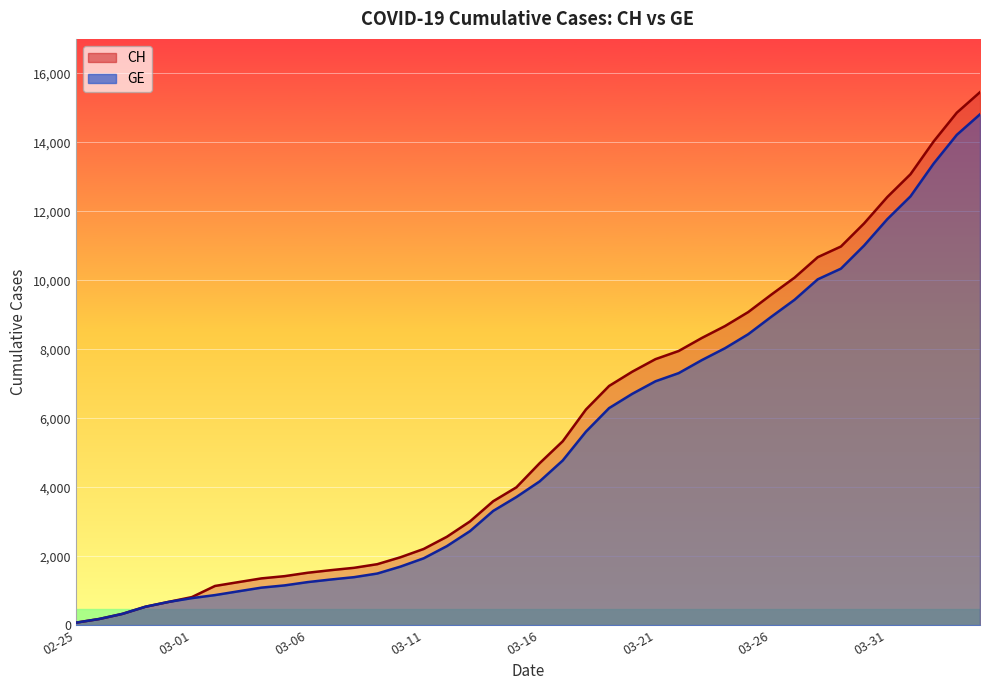

How many data points does each series have?

40